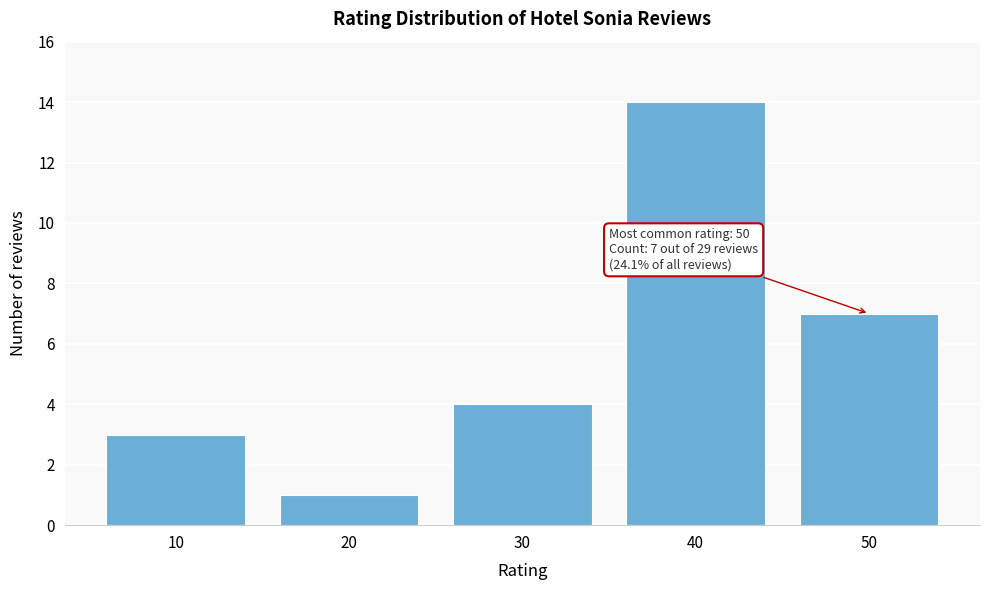

Reading left to right, transcribe all the data shown in this chart.

3	1	4	14	7